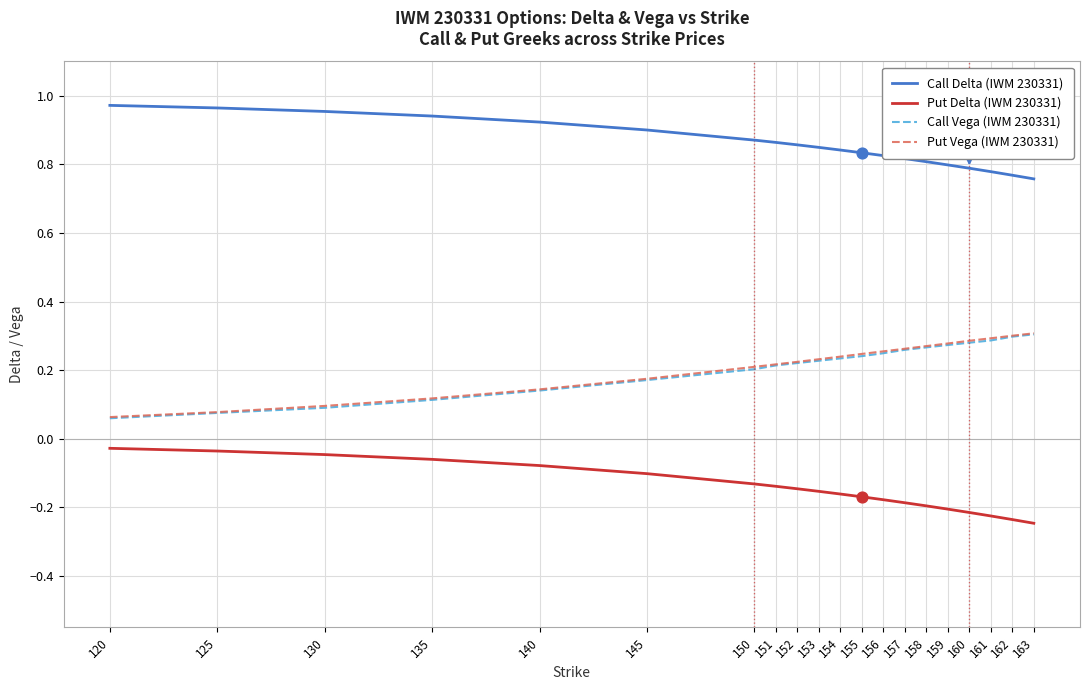

What is the total value across all series at 156?

1.2